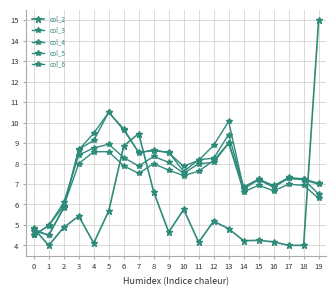

True or false: col_5 and col_6 cross at least once.

True